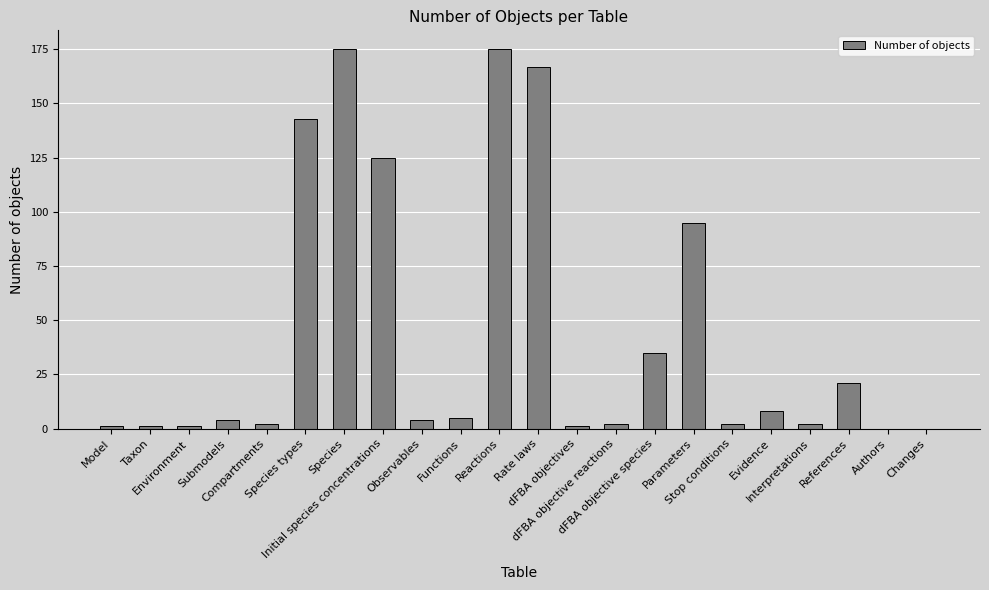

Approximately how many times larger is the value at Taxon compared to Model?

1.0